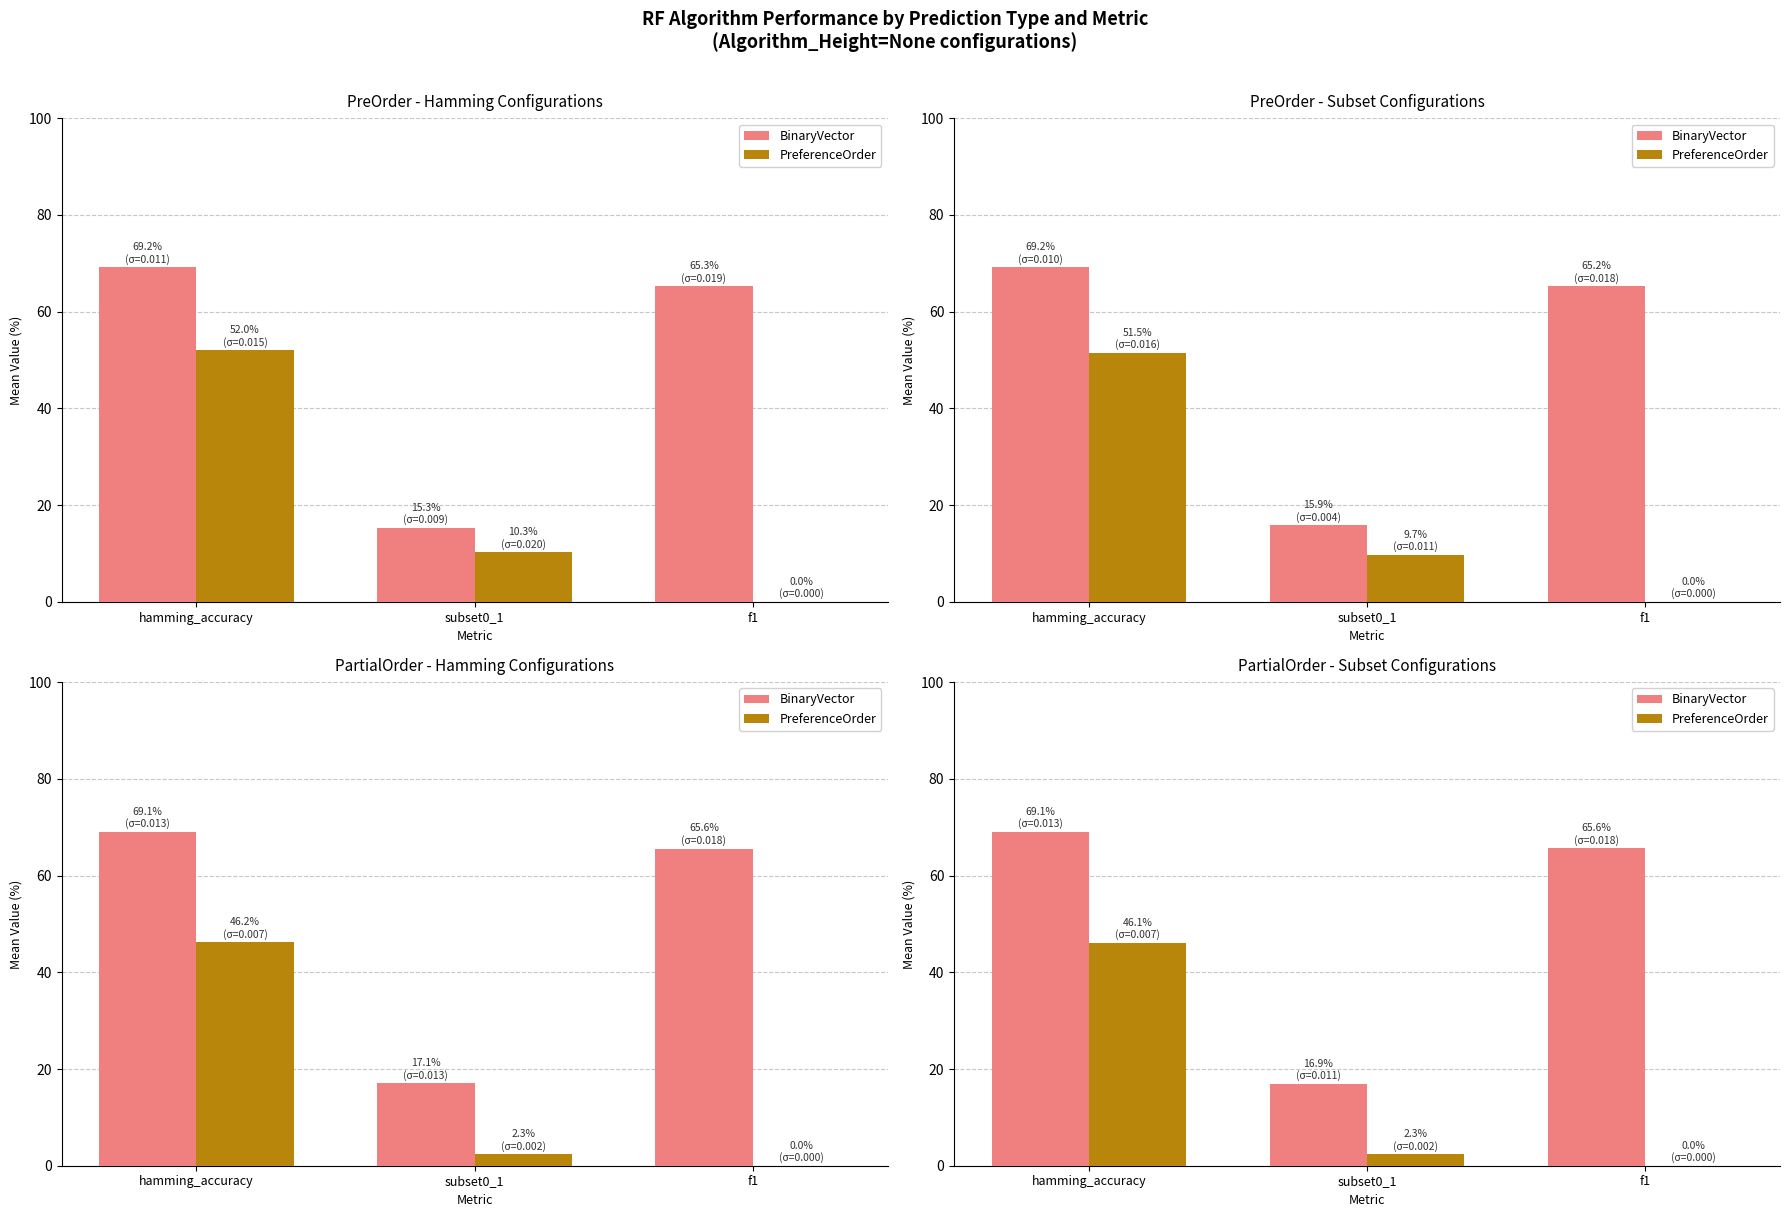

Is it true that BinaryVector equals 11.2 at subset0_1?

False